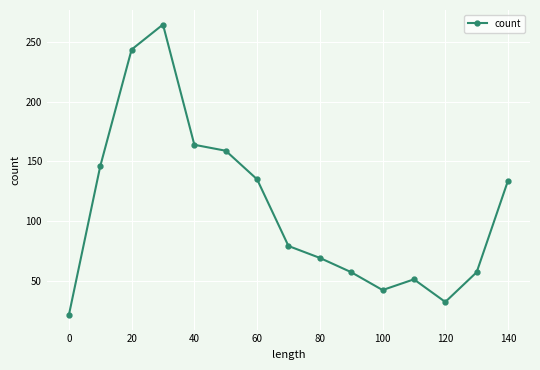

What is the value of the 9th point from the left?

69